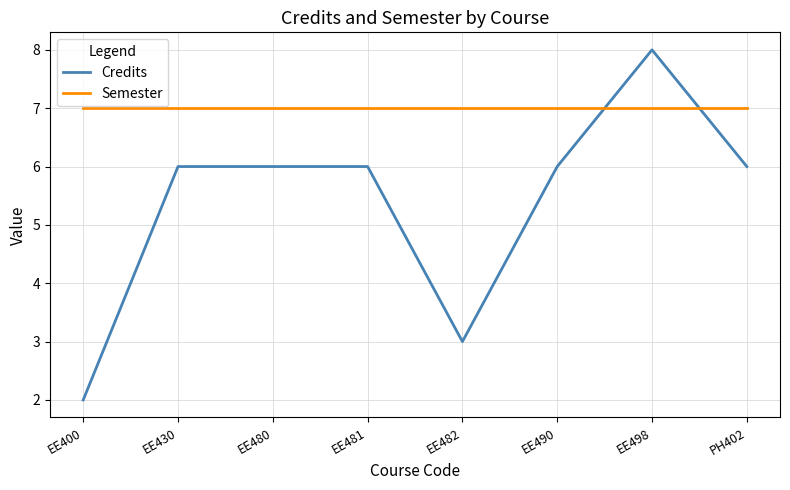

Is this an area chart (filled region under the line)?

No